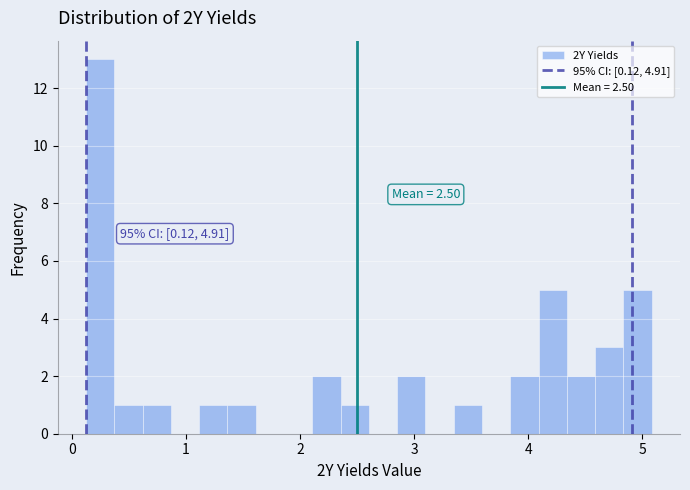

Around what value on the x-axis is the tallest bar? Give the approximate position of its centre, as read against the axis.

0.2